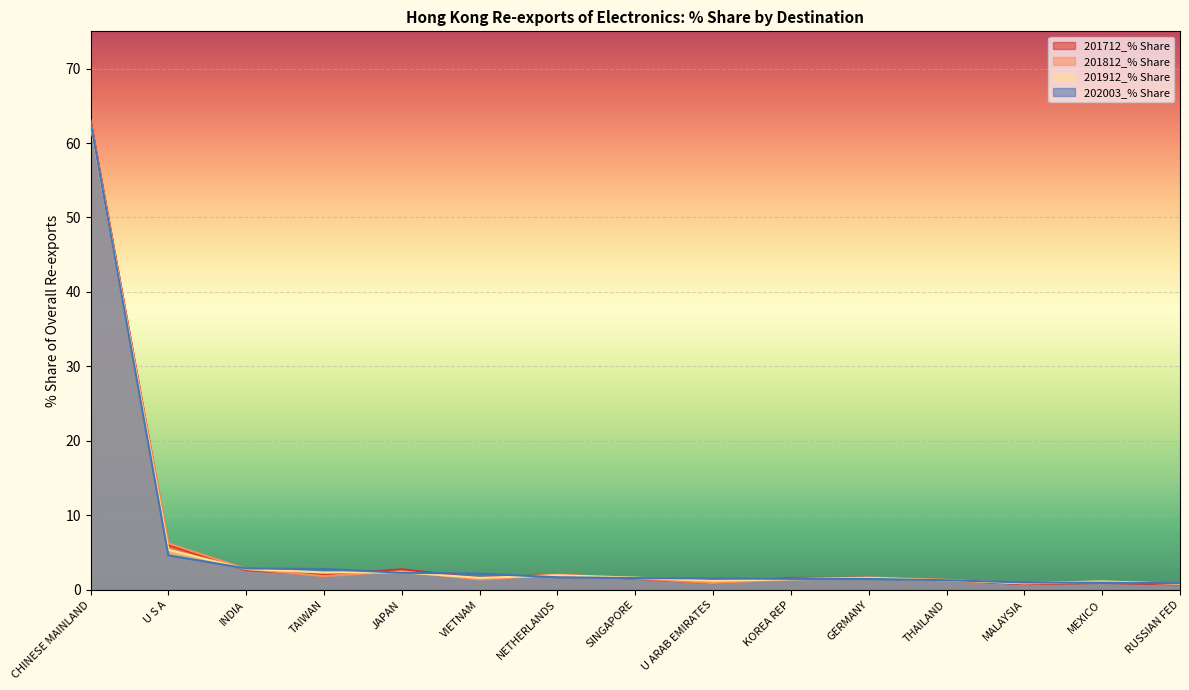

Where is the first local minimum for 201912_% Share?

TAIWAN